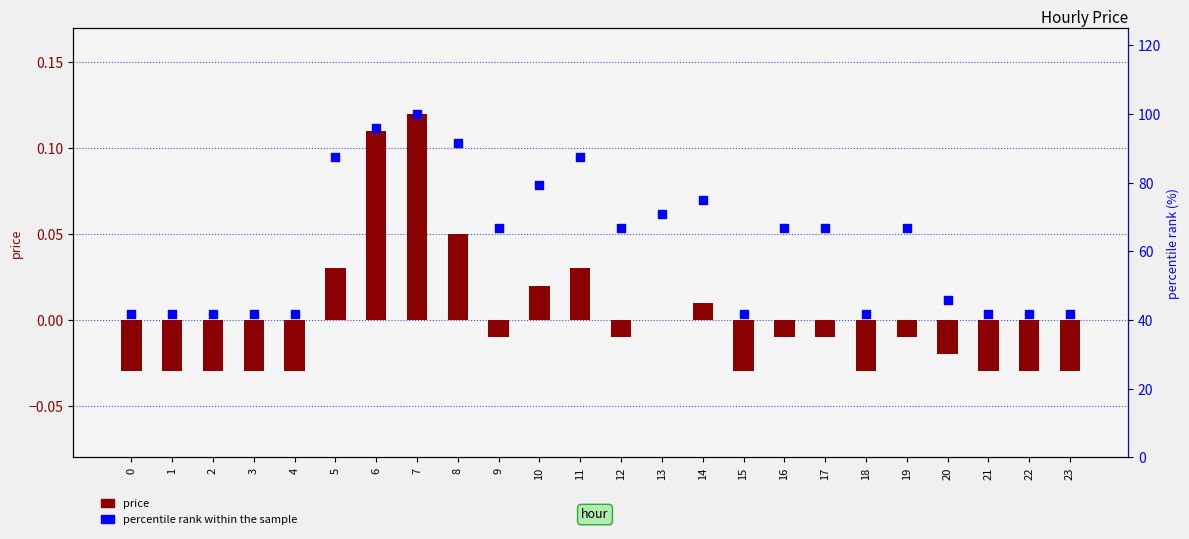

At how many categories does at least one series exceed 87?

5